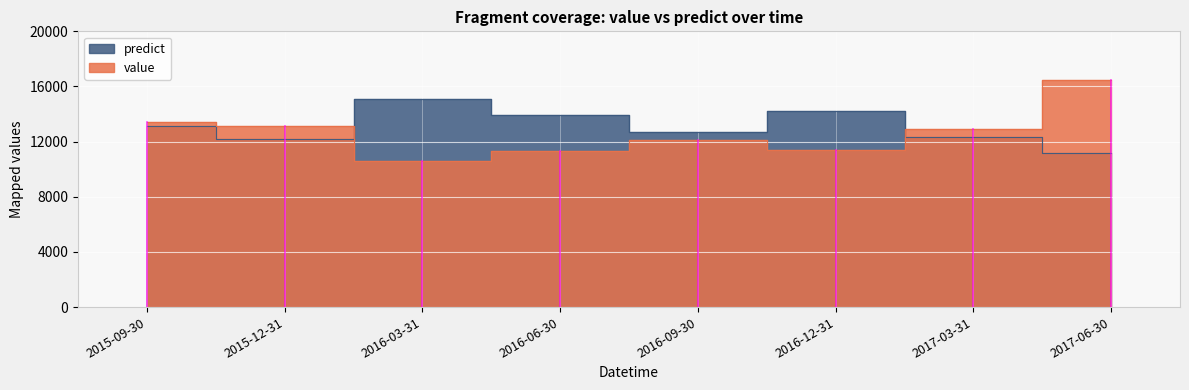

What is the value of the value point at the 6th from the left?

11400.0